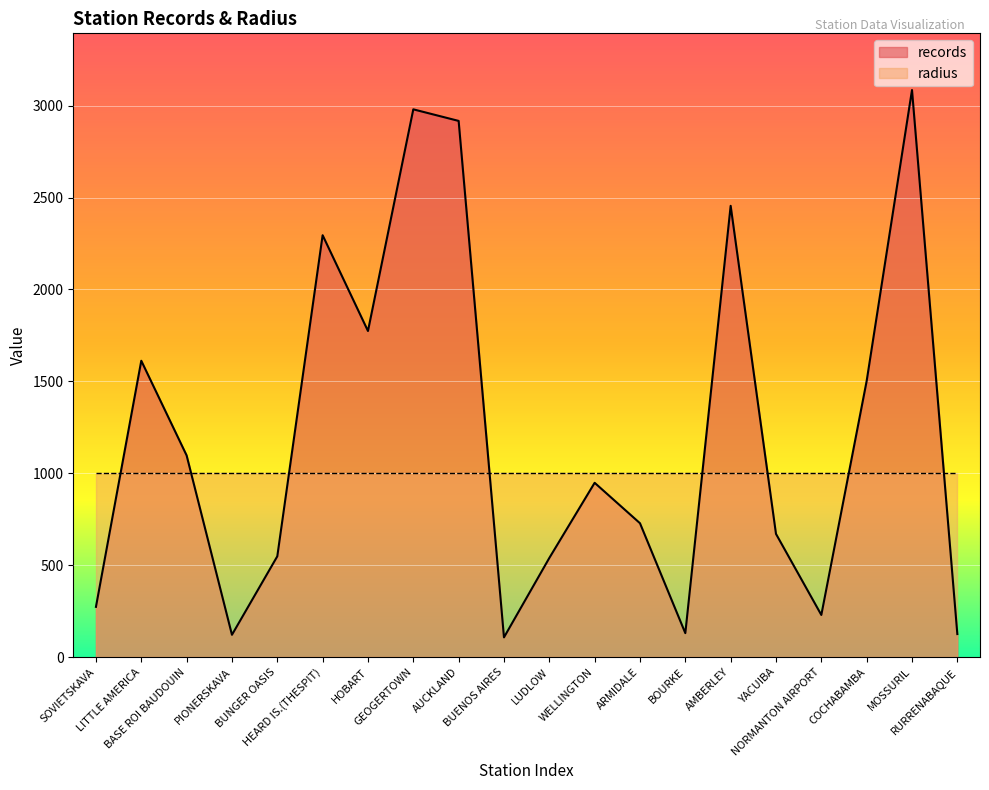

How many data points are above 948?

9